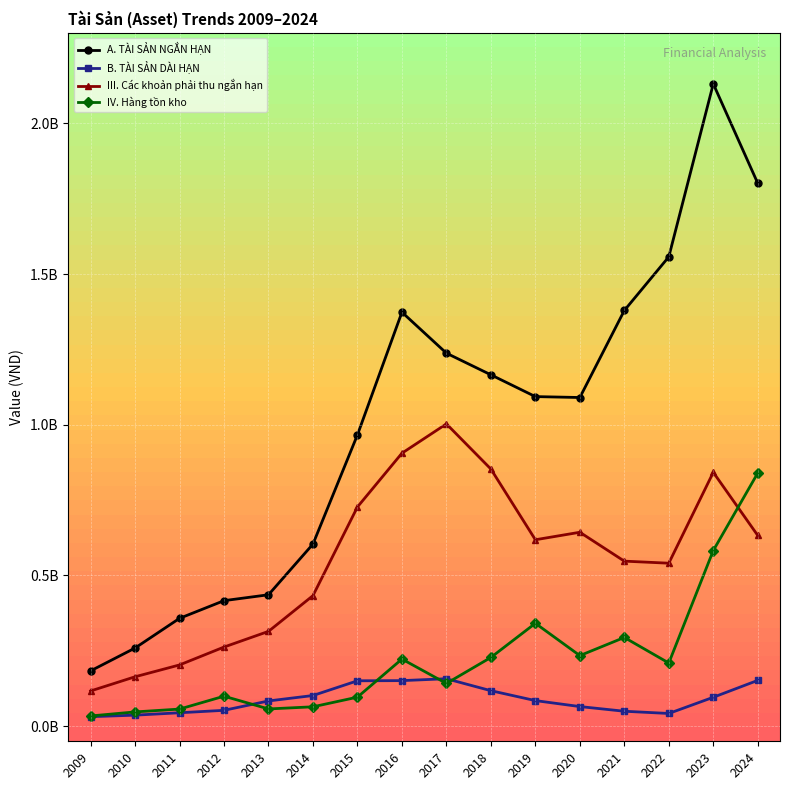

What is the difference between the A. TÀI SẢN NGẮN HẠN values at 2013 and 2023?

1694701402